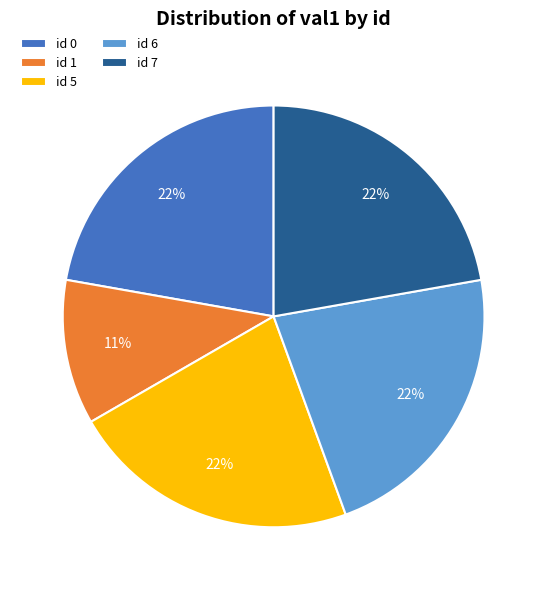

How many segments does this pie chart have?

5